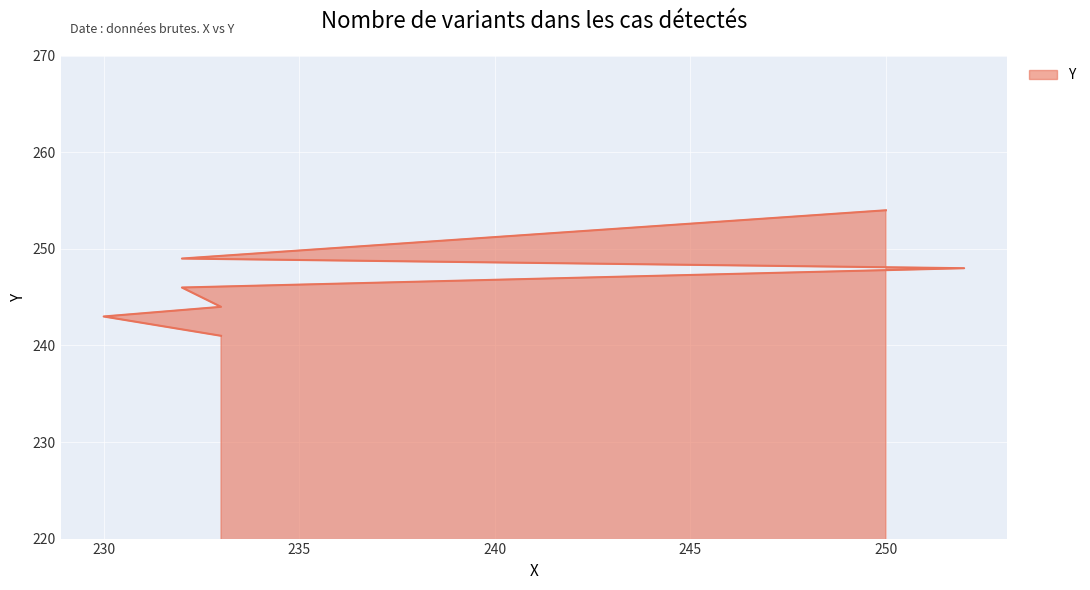

Does the chart display data point markers on the line(s)?

No